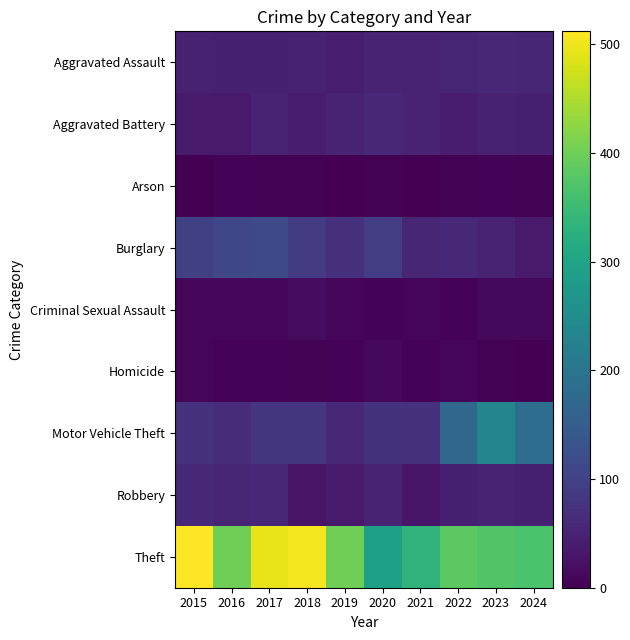

Which series has the widest spread of values?

Theft